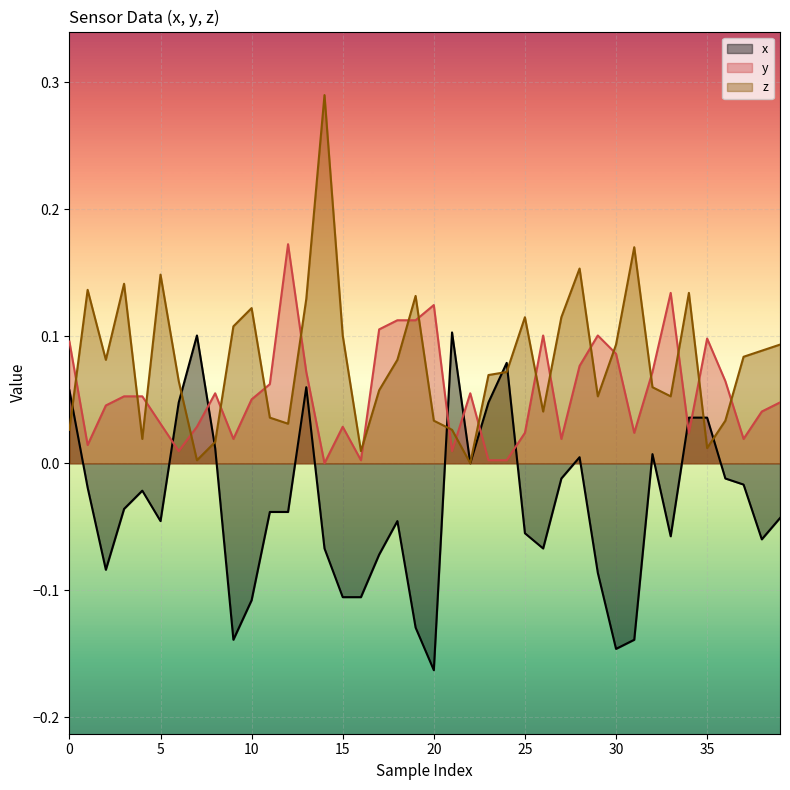

What is the difference between the maximum and minimum values in the y_values series?

0.2